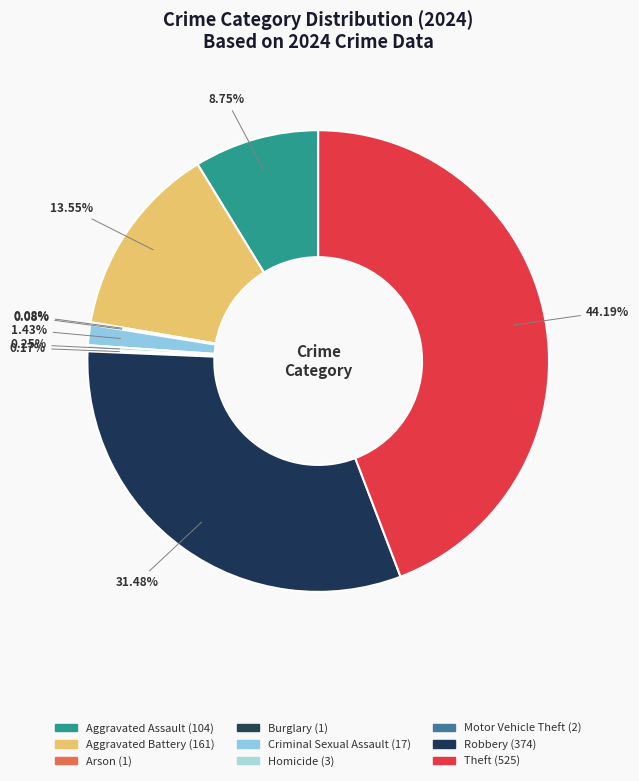

Does Aggravated Assault represent more than half of the total?

No